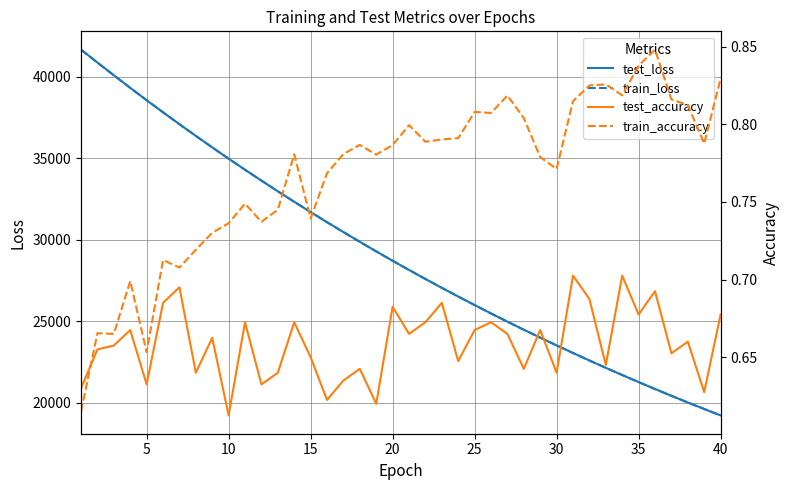

Is the value of train_loss at 10 greater than the value of test_loss at 20?

Yes